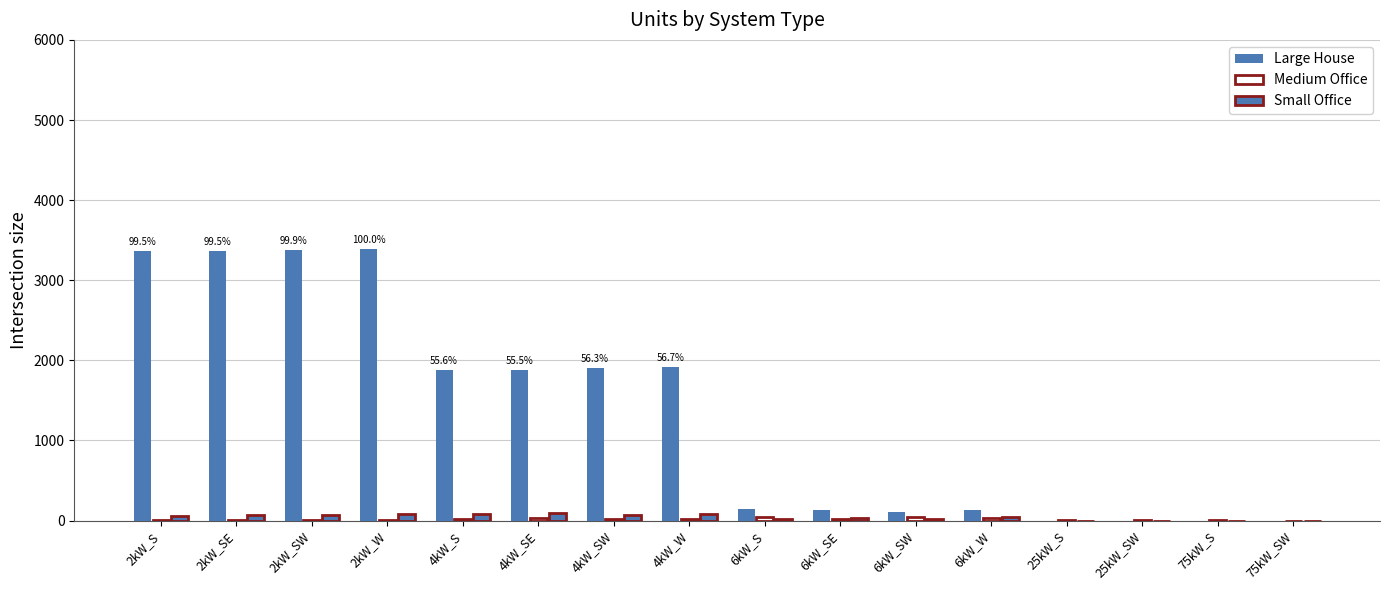

How many data points does each series have?

16